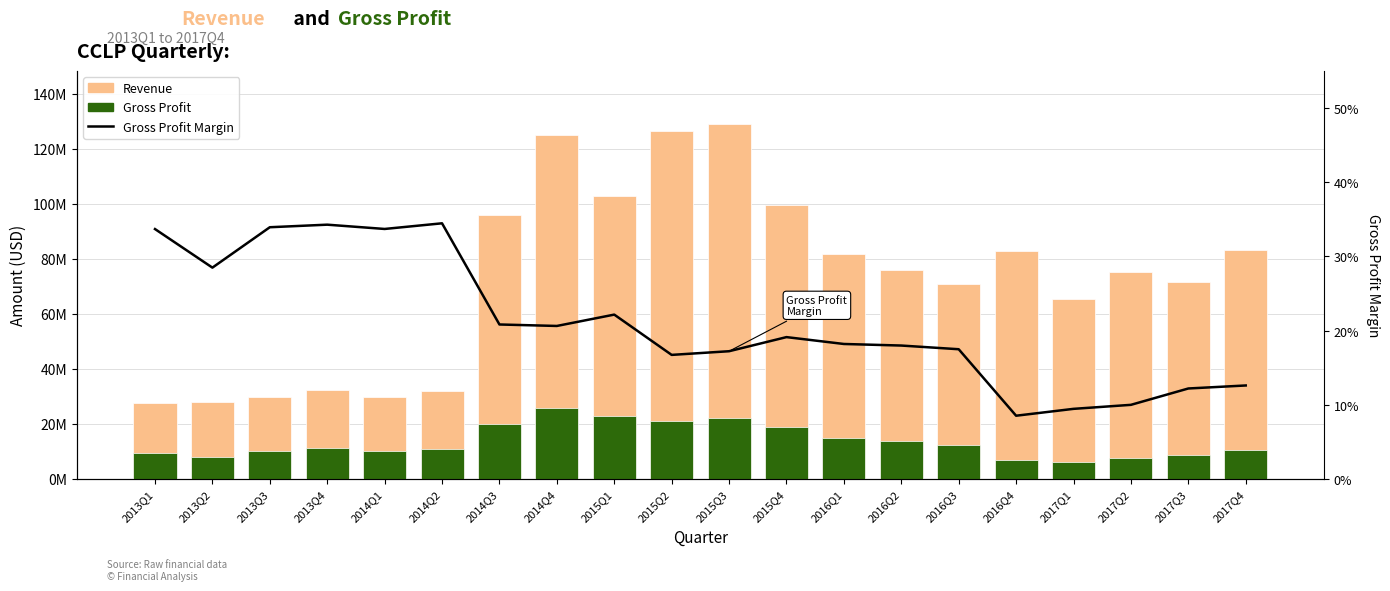

What is the highest value of the Revenue series?

128924000.0